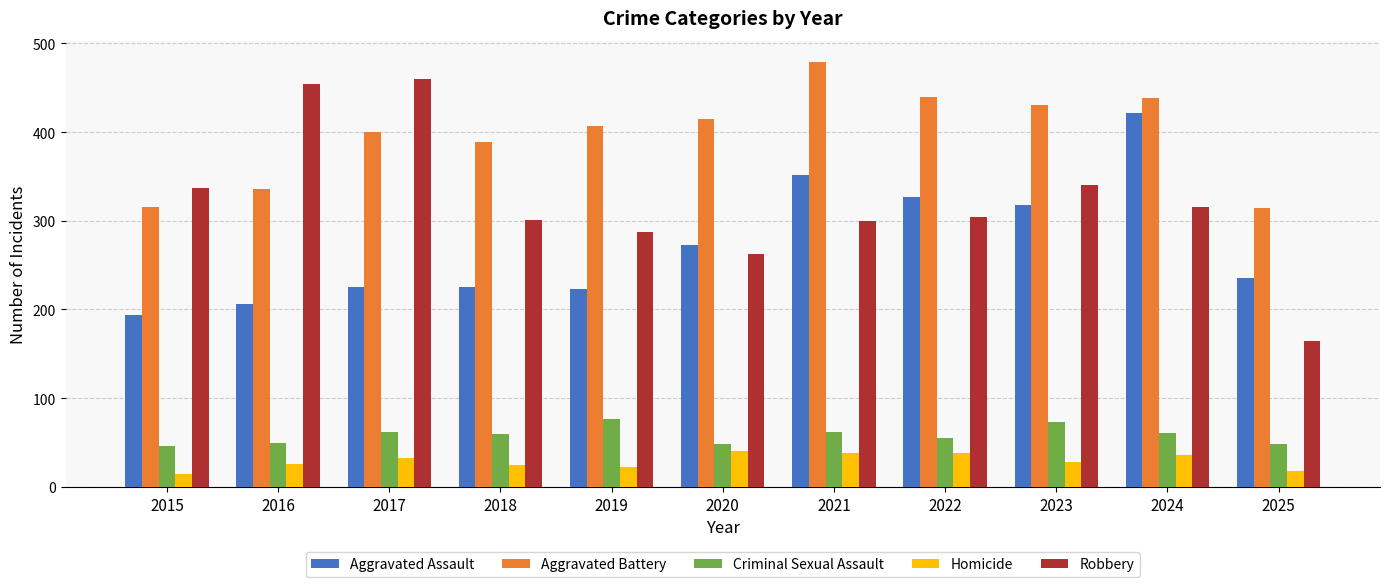

How many bars are there in each group?

5